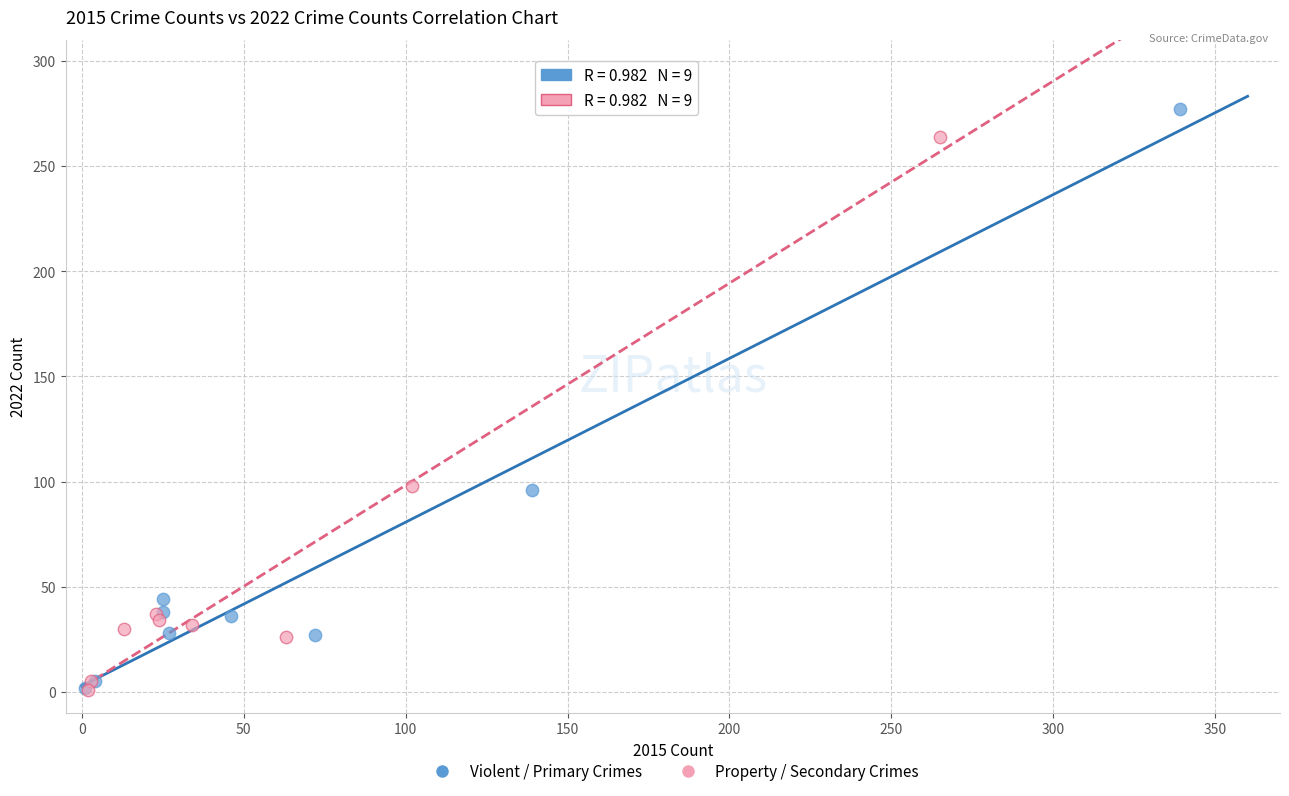

Which series has the widest spread of Y values?

Violent / Primary Crimes